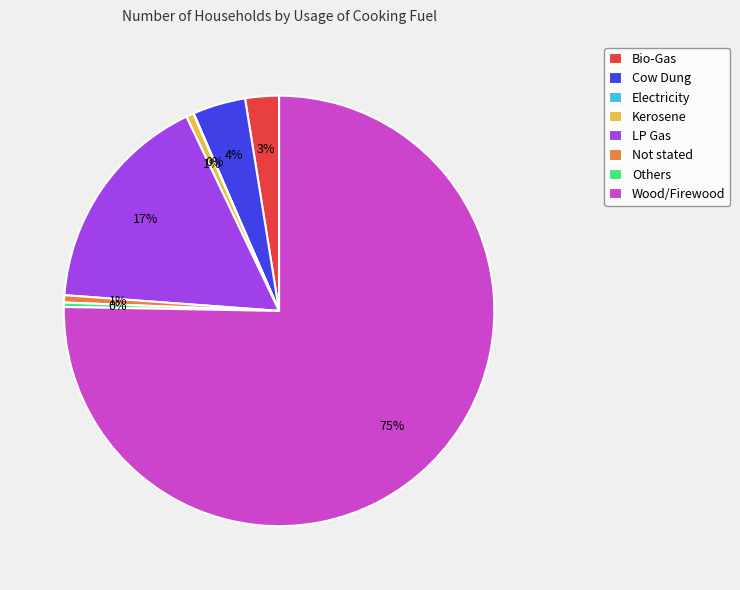

To the nearest percent, what is the combined percentage of Others and LP Gas?

17%